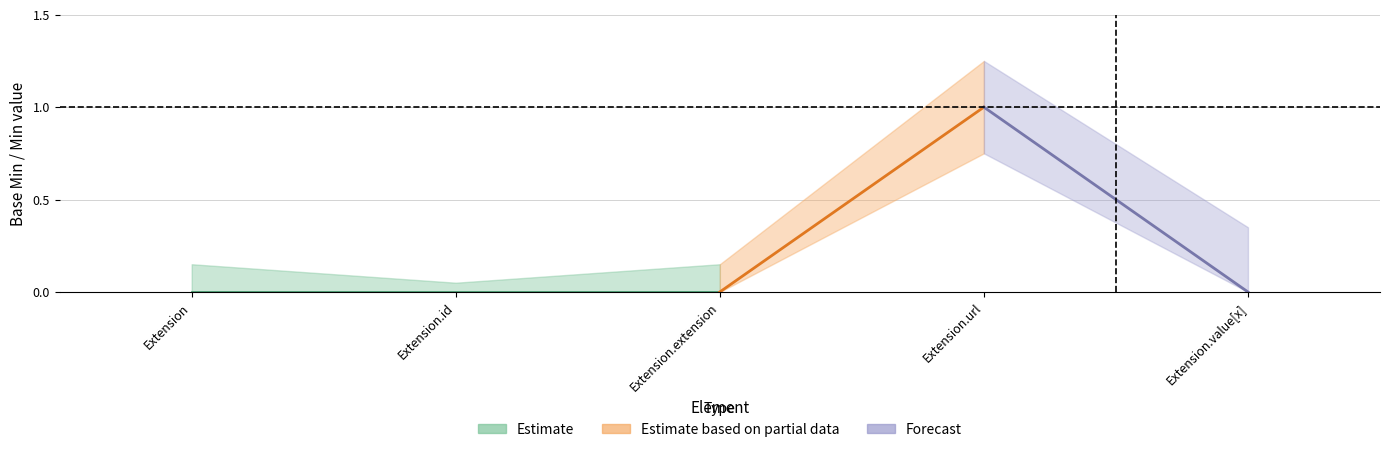

True or false: Min and Base Min intersect in this chart.

False